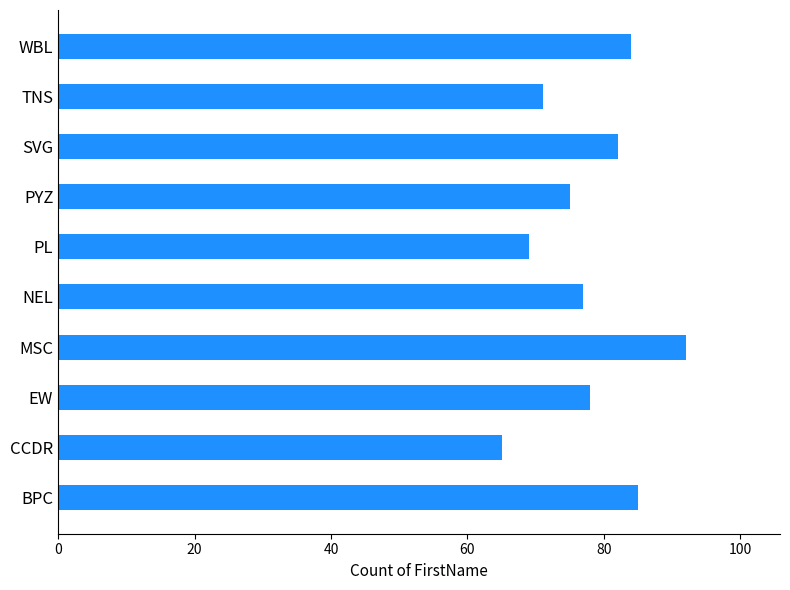

Reading bottom to top, extract all data points from this chart.

BPC=85	CCDR=65	EW=78	MSC=92	NEL=77	PL=69	PYZ=75	SVG=82	TNS=71	WBL=84